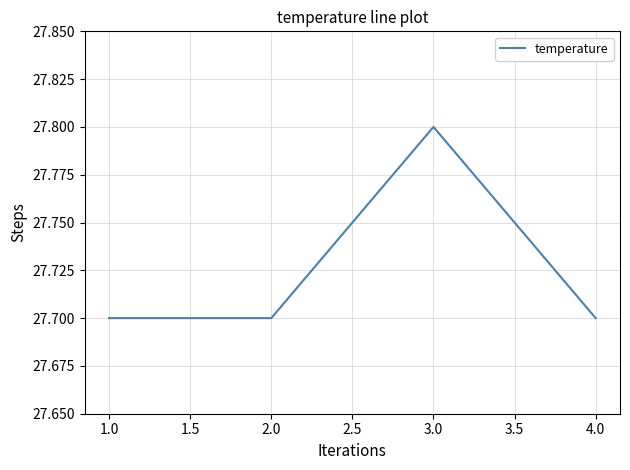

Count the values in the range 27 to 28.

4